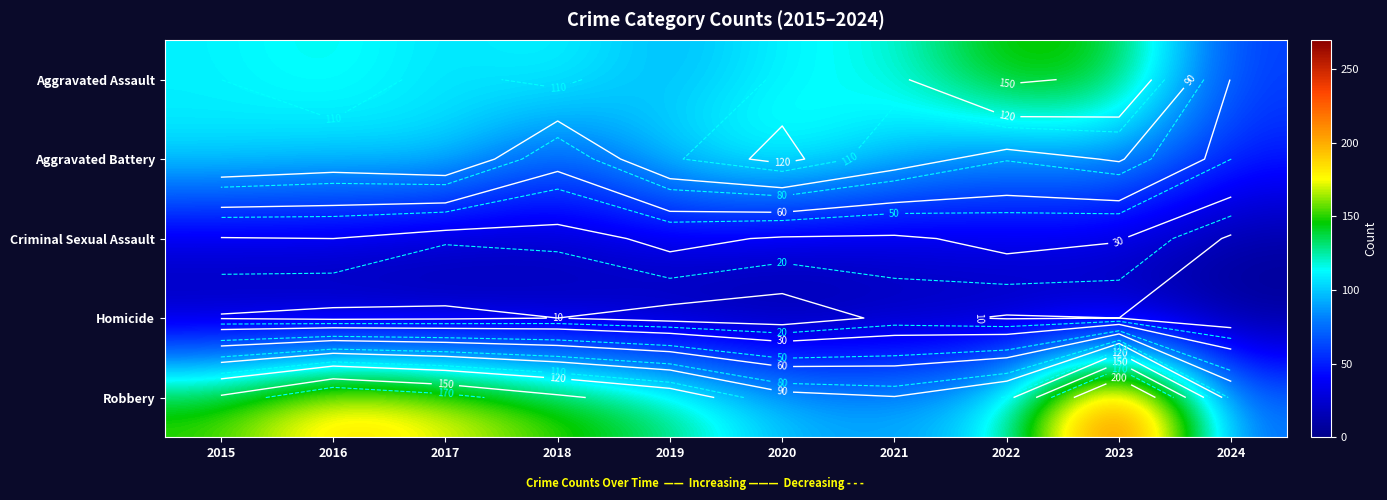

Read the Criminal Sexual Assault value at 2020, to the nearest 10.

30